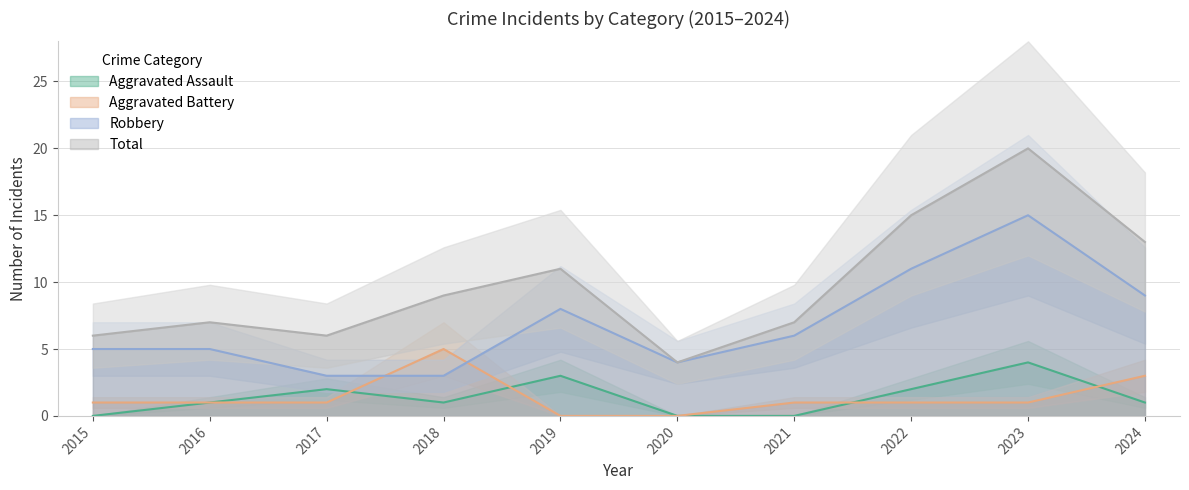

Which label corresponds to the smallest value in the chart?

2015